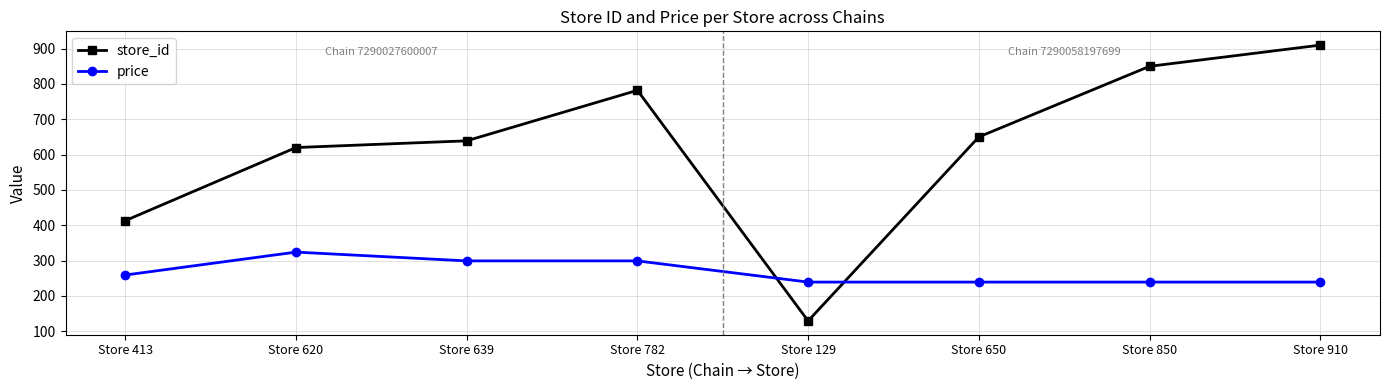

What is the total value across all series at Store 910?

1149.0